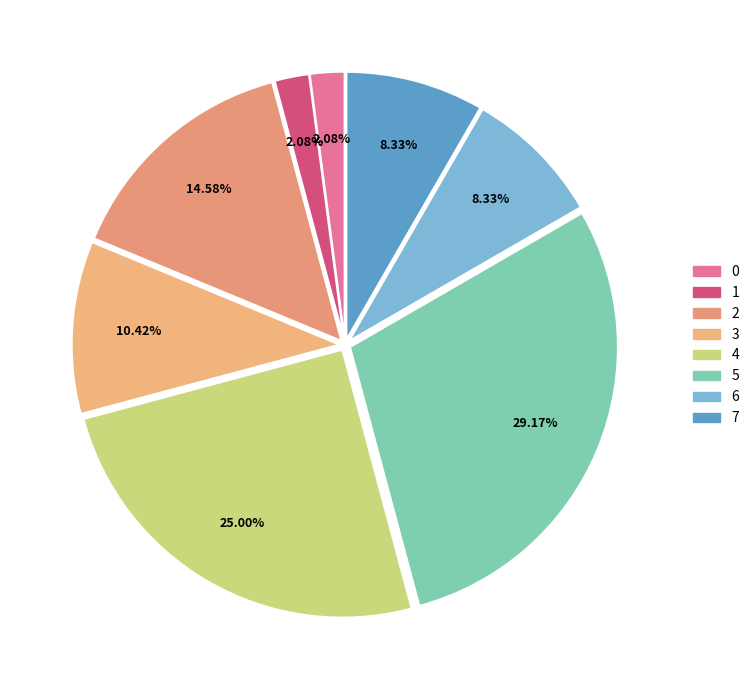

To the nearest percent, what is the combined percentage of 7 and 2?

23%